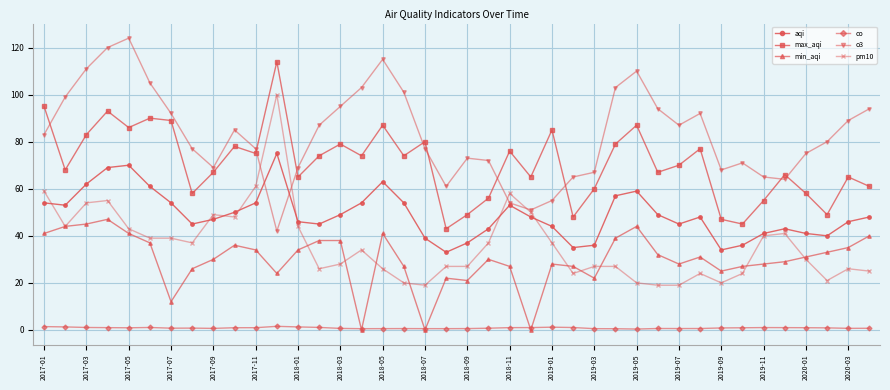

Which series has the largest total across all categories?

o3